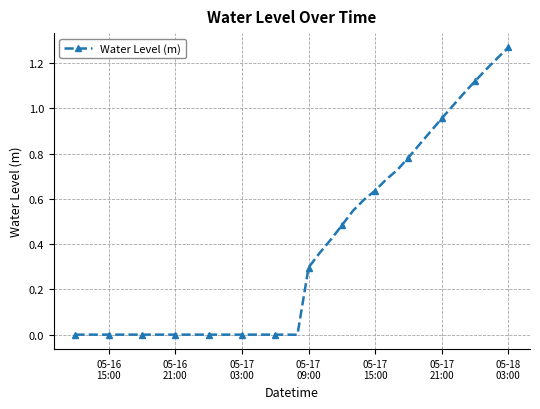

What is the sum of all values?

15.1